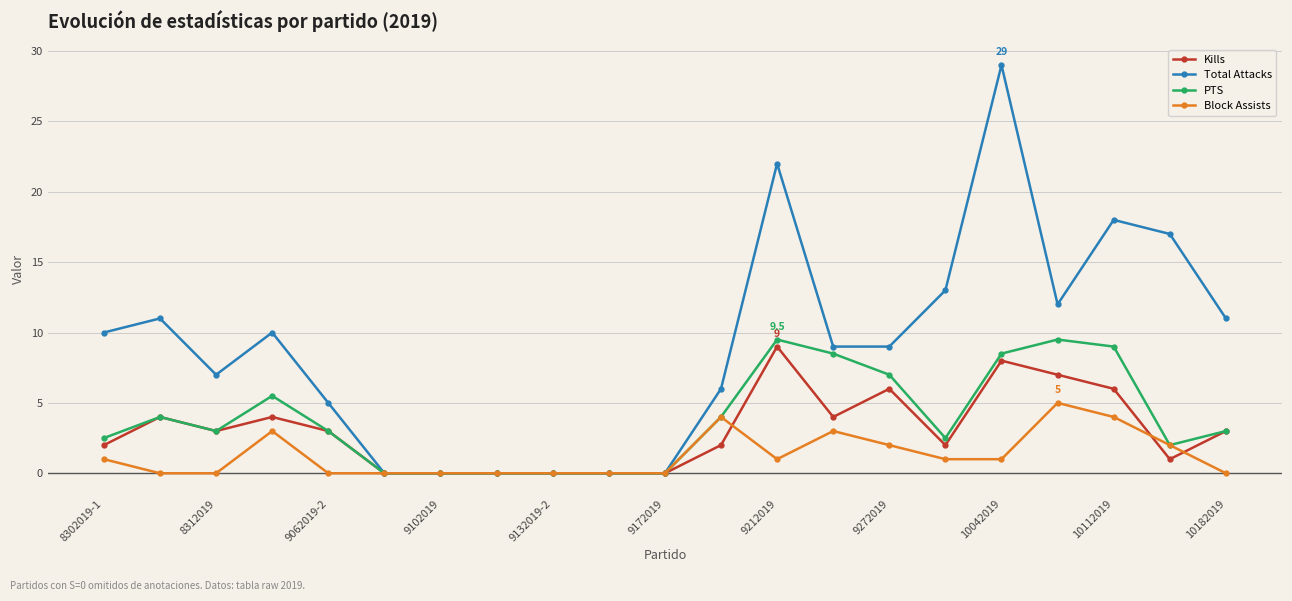

Which series has the largest total across all categories?

Total Attacks